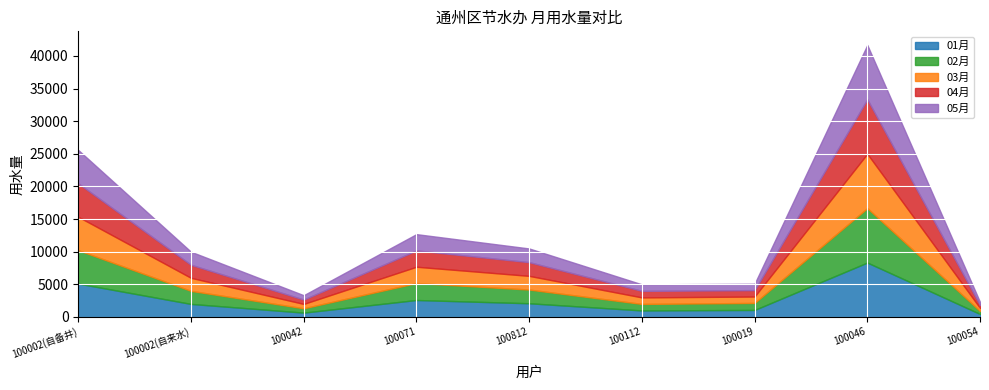

What is the approximate value of 04月 at 100112, to the nearest 100?

1000